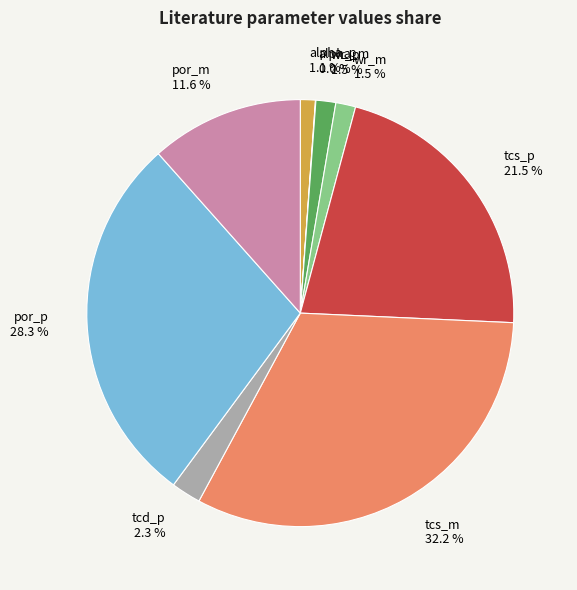

Is there a majority slice in this chart?

No